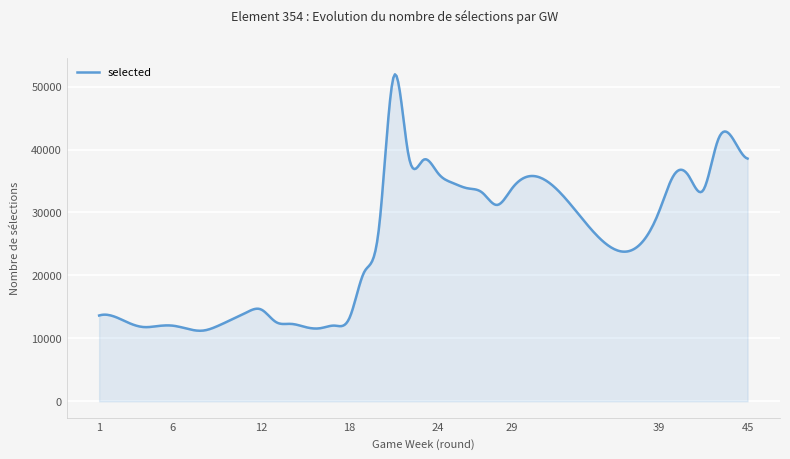

What is the minimum value shown in the chart?

11209.5